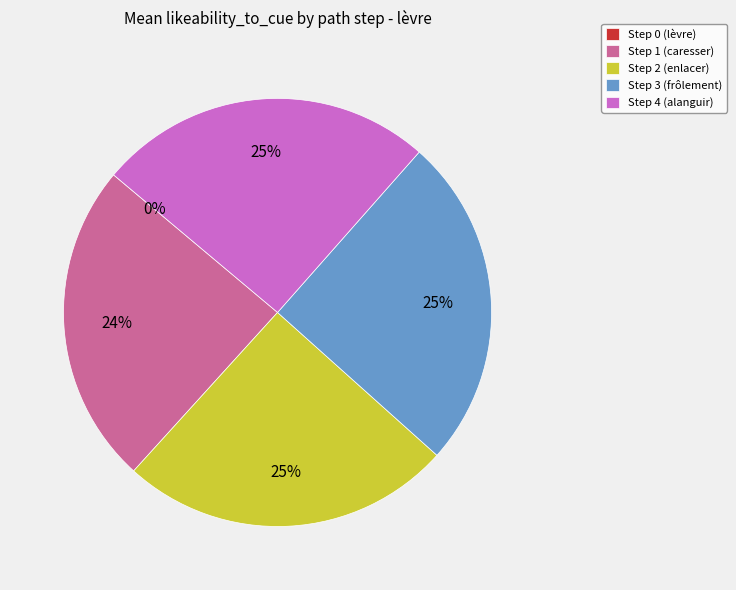

True or false: Step 2 (enlacer) accounts for 25% of the total.

True